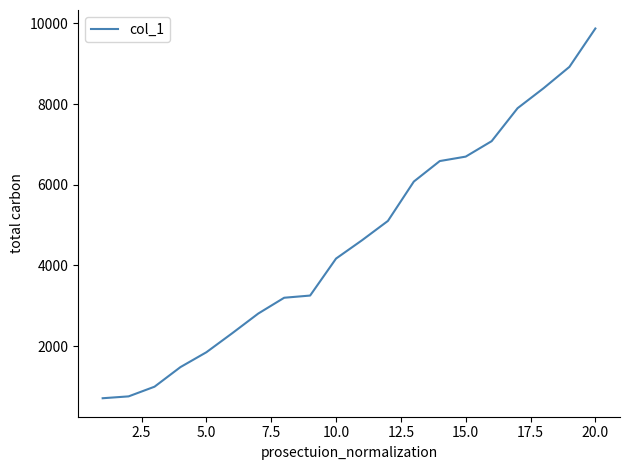

What is the difference between the maximum and minimum values?

9165